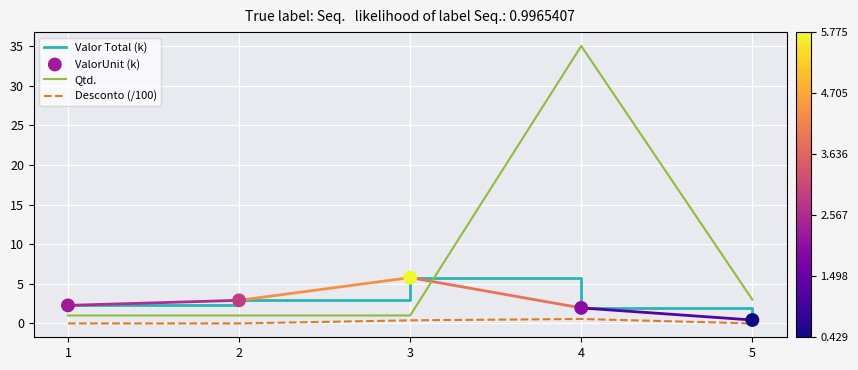

Which series changed the most between 2 and 4?

Qtd.